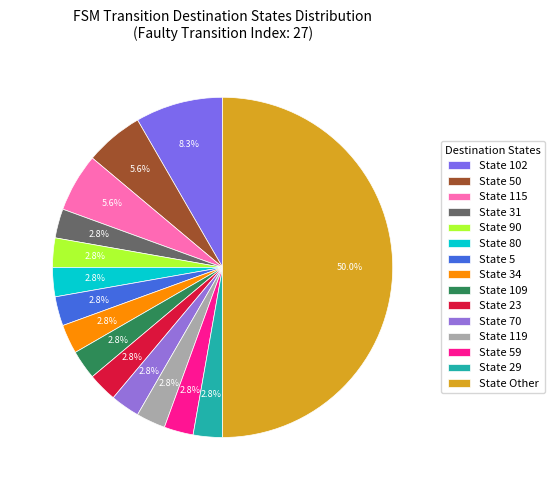

To the nearest percent, what is the average slice percentage?

7%